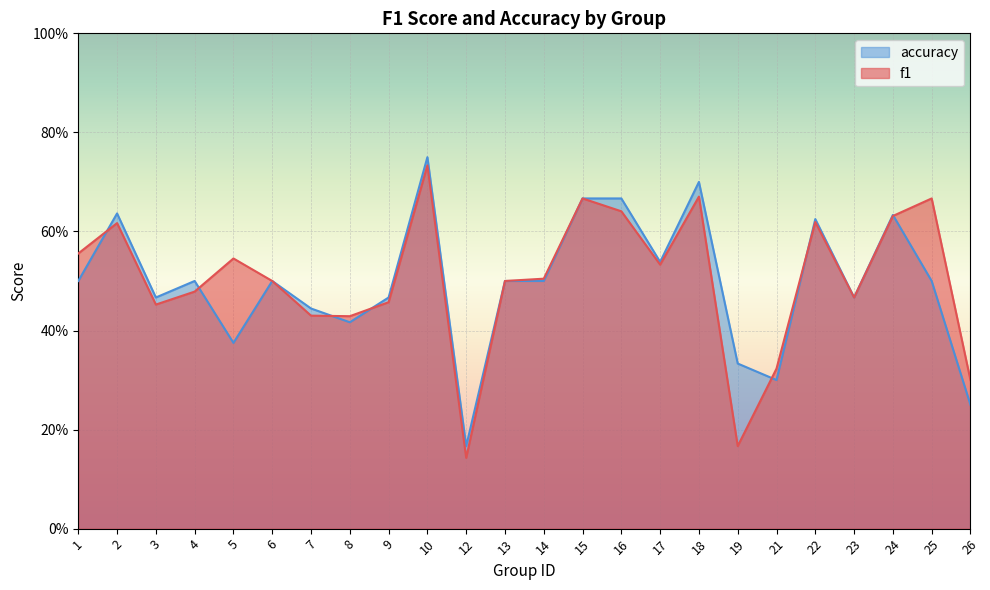

The f1 series shows 0.9 at 14. True or false?

False